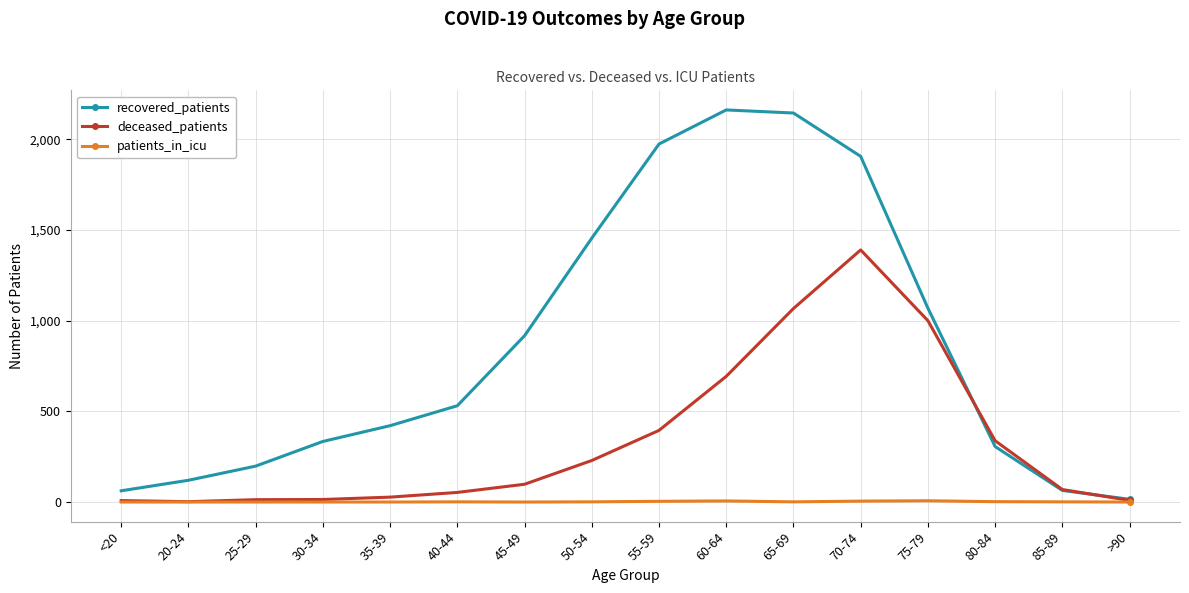

List the series in order of their peak value, highest first.

recovered_patients, deceased_patients, patients_in_icu